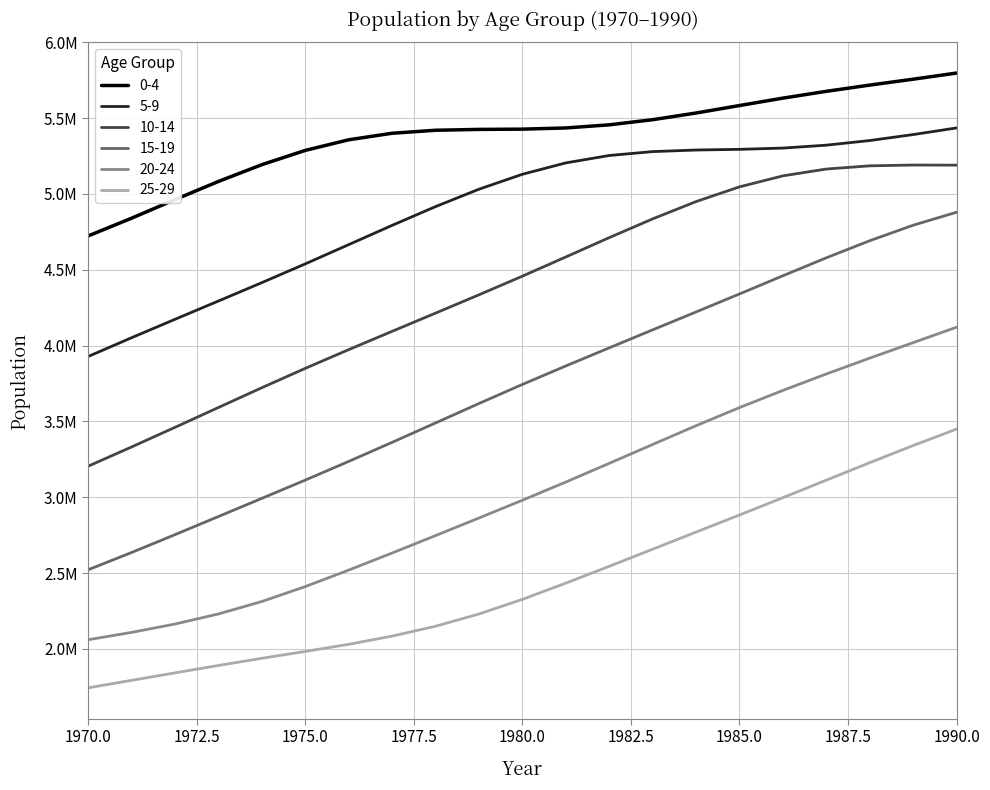

Which category has the highest value in the 25-29 series?

1990